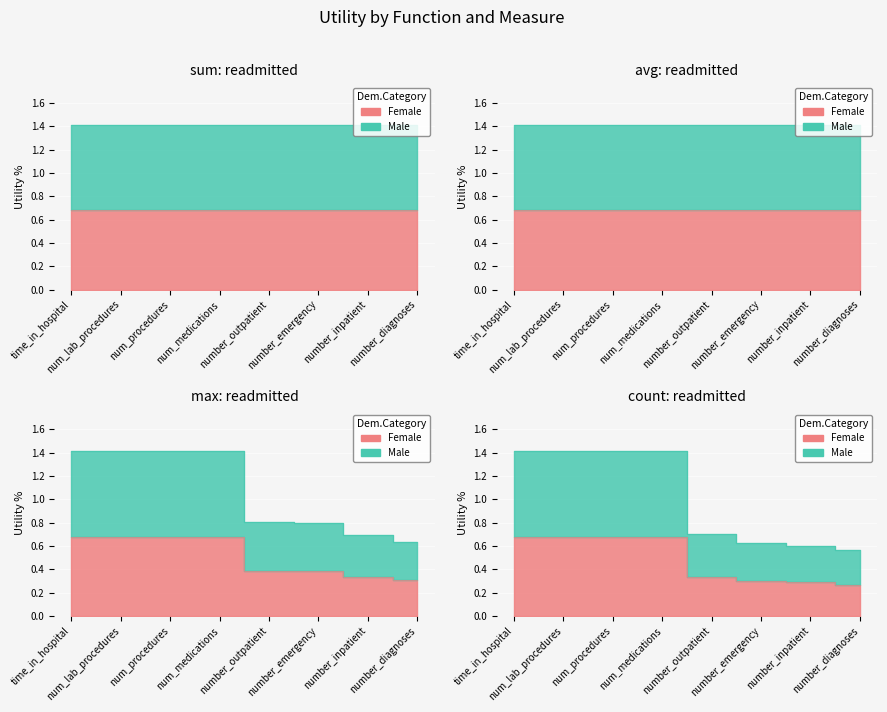

What is the minimum value shown in the chart?

0.3